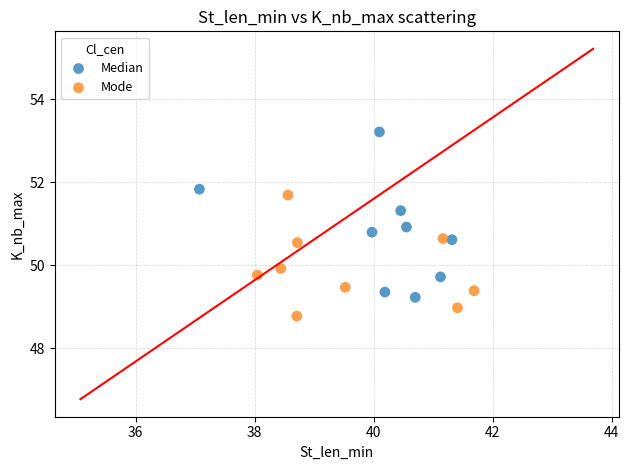

What are all the series names shown in the legend?

Median, Mode